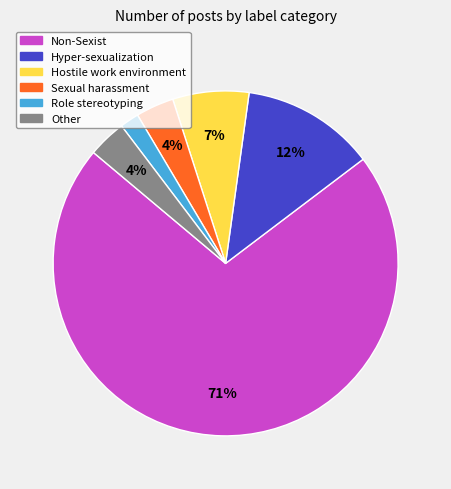

How many segments does this pie chart have?

6